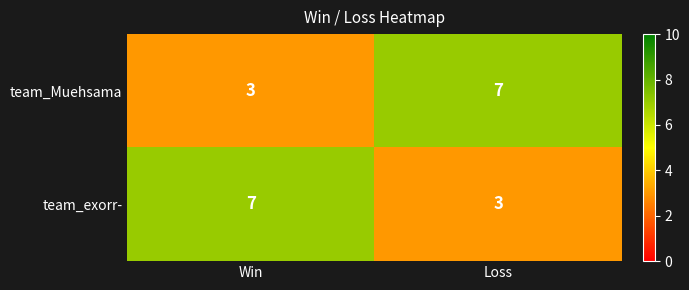

True or false: team_Muehsama has a value of 7 at Loss.

True